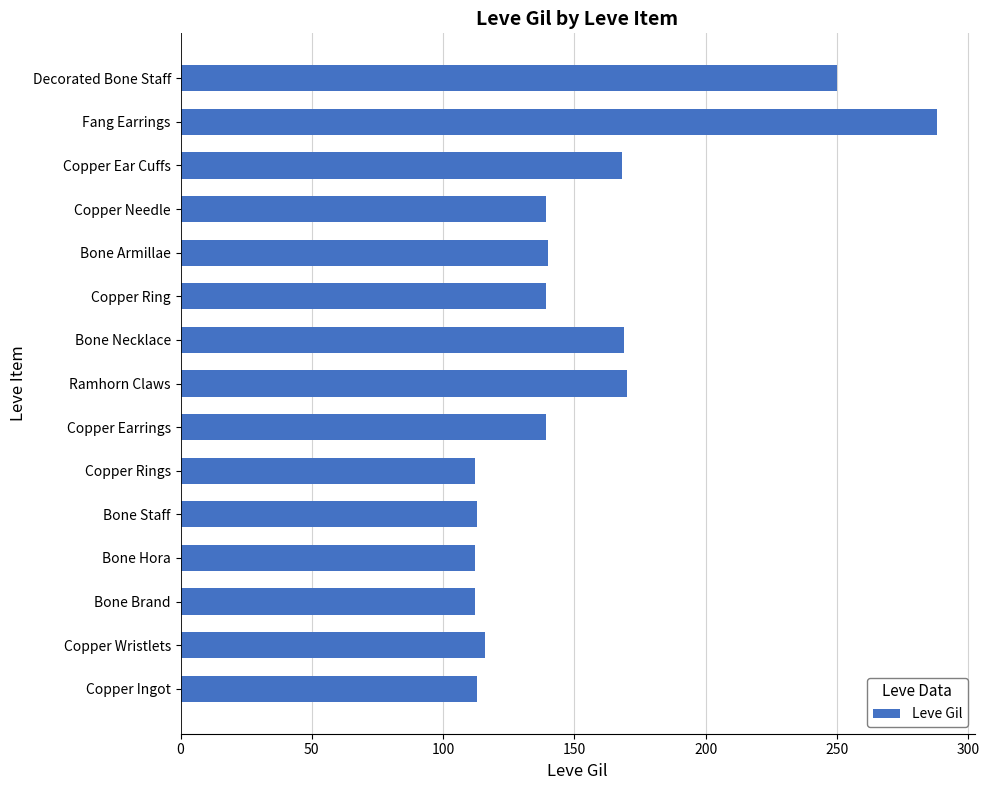

What is the difference between the second highest and second lowest values?

138